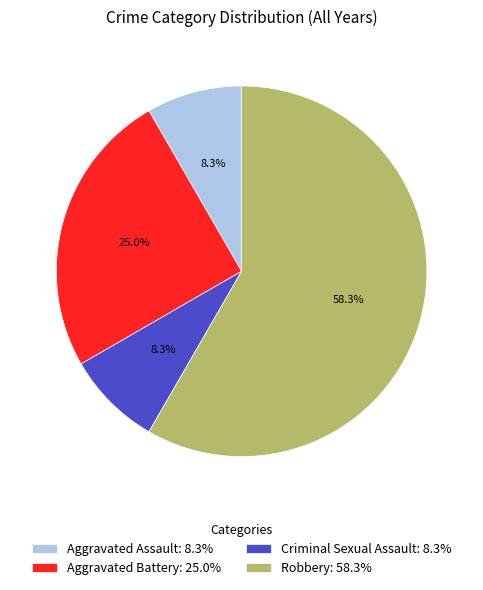

Does any single category account for the majority?

Yes